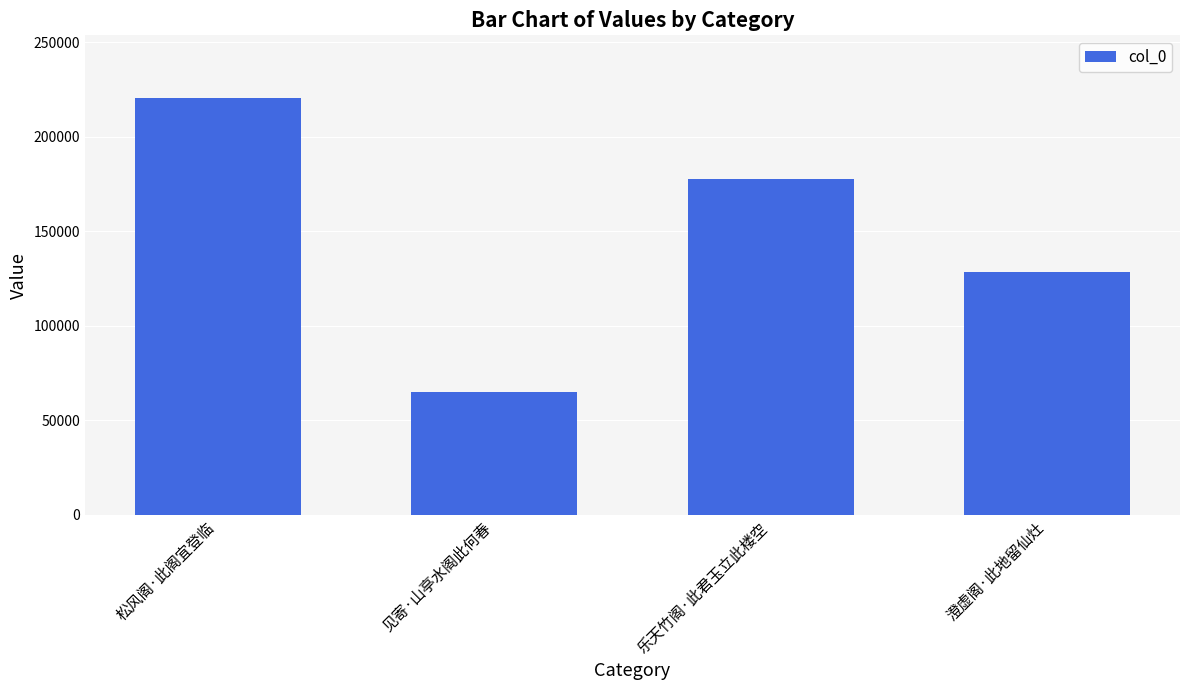

Rank the categories by value from lowest to highest.

见寄·山亭水阁此何春, 澄虚阁·此地留仙灶, 乐天竹阁·此君玉立此楼空, 松风阁·此阁宜登临